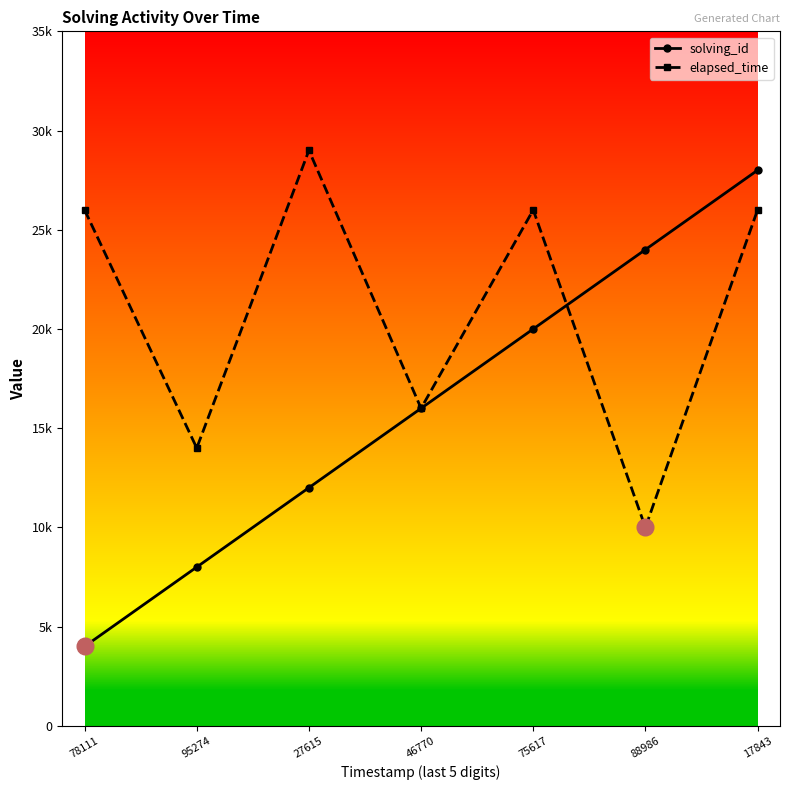

Rank the categories by solving_id value from highest to lowest.

17843, 88986, 75617, 46770, 27615, 95274, 78111